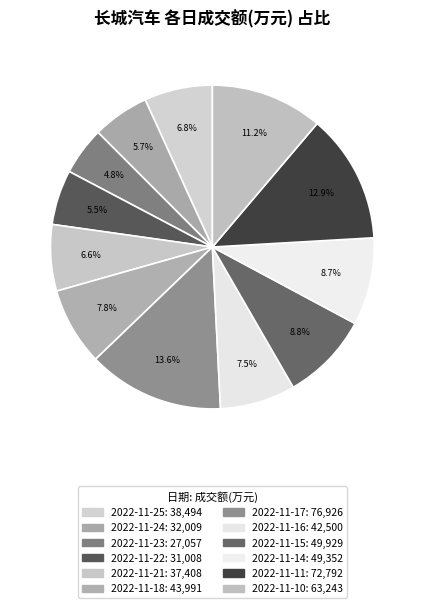

How many slices are in this pie chart?

12